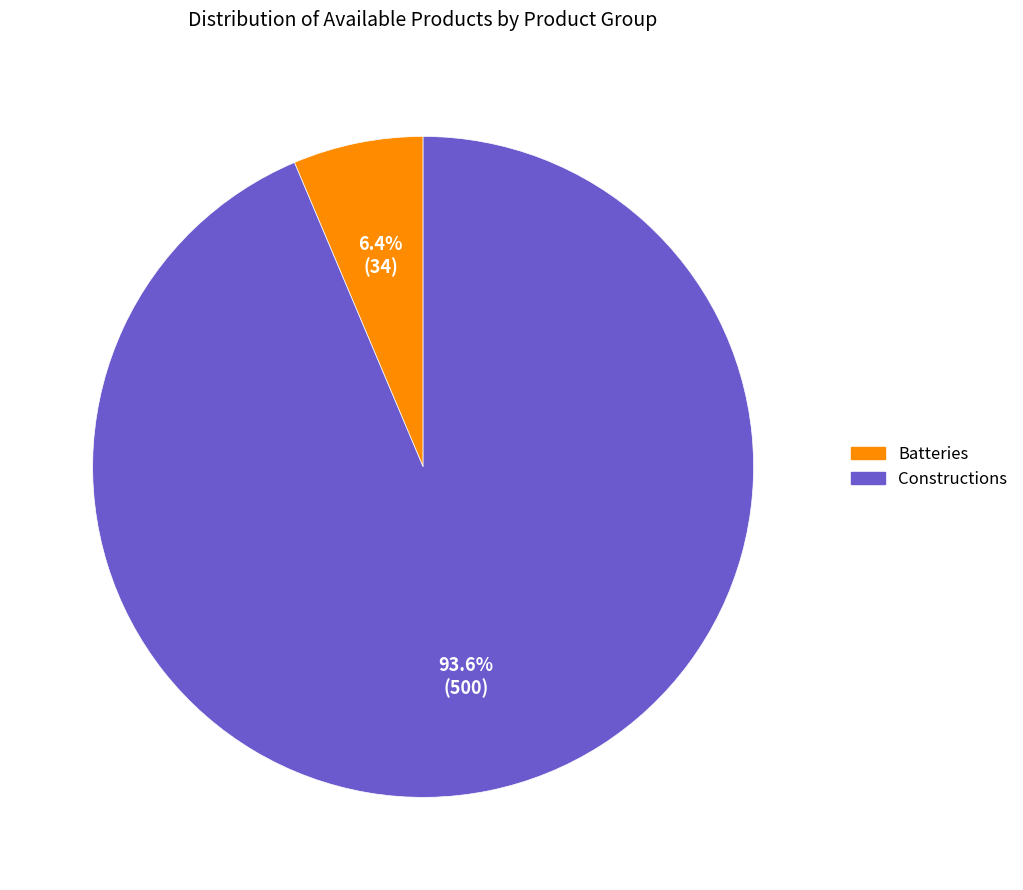

The Batteries slice represents 1% of the pie. True or false?

False